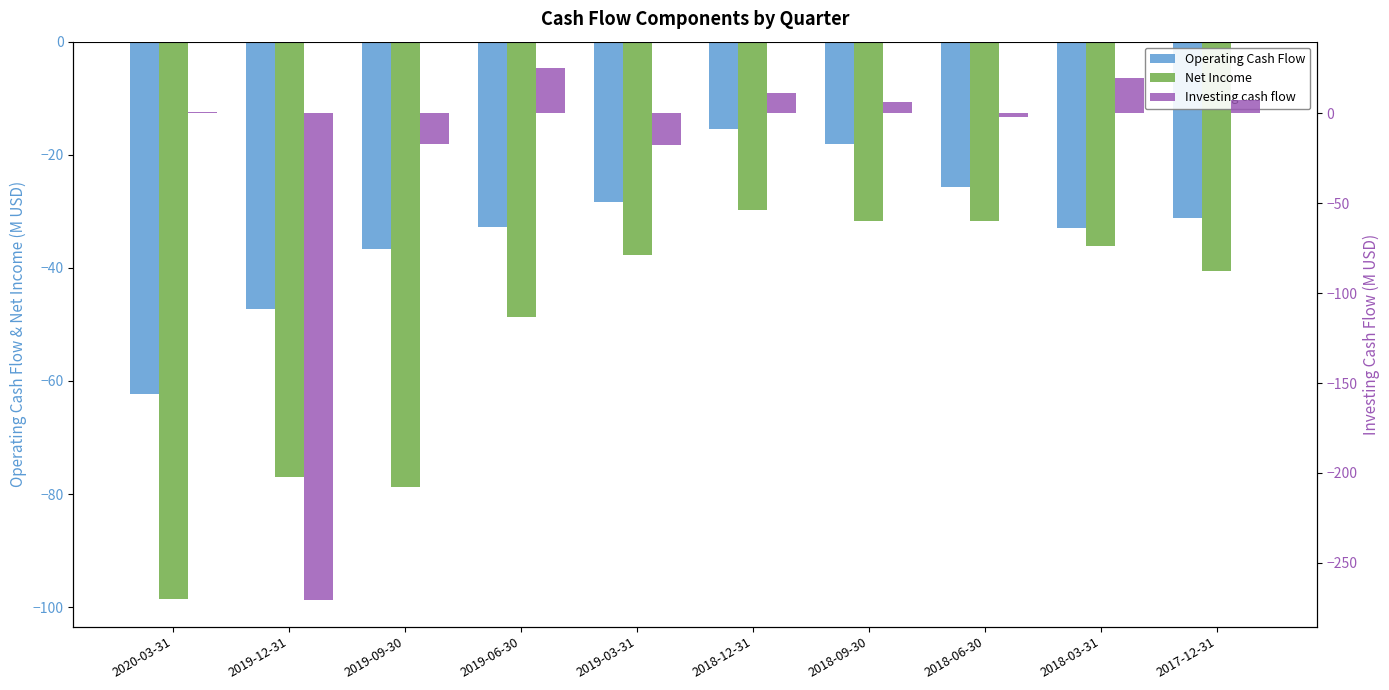

At how many categories does at least one series exceed -33?

9